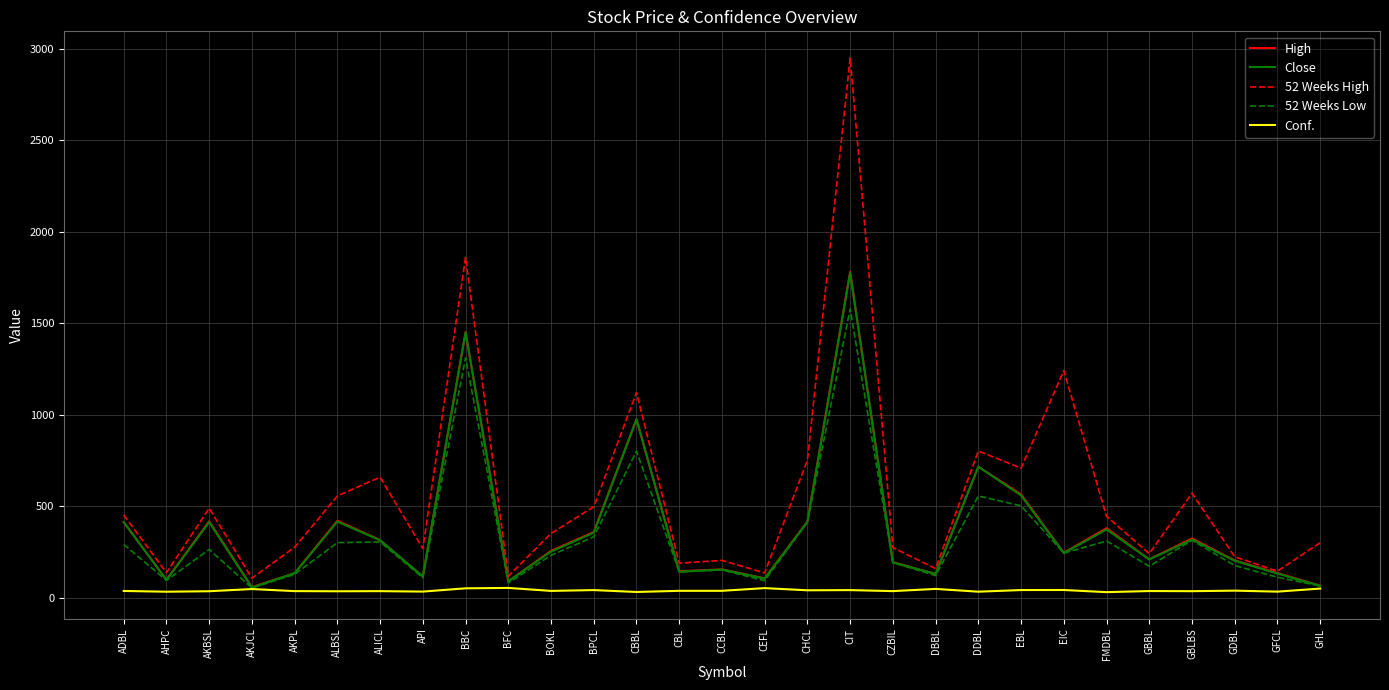

What is the approximate value of High at GBBL?

209.0